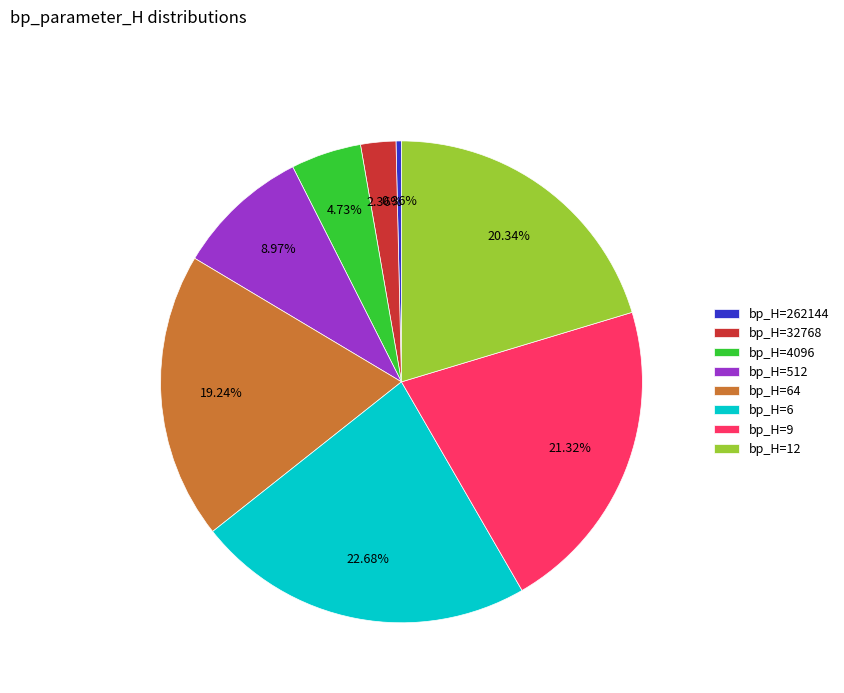

Combined, do bp_H=6 and bp_H=512 account for over 50%?

No